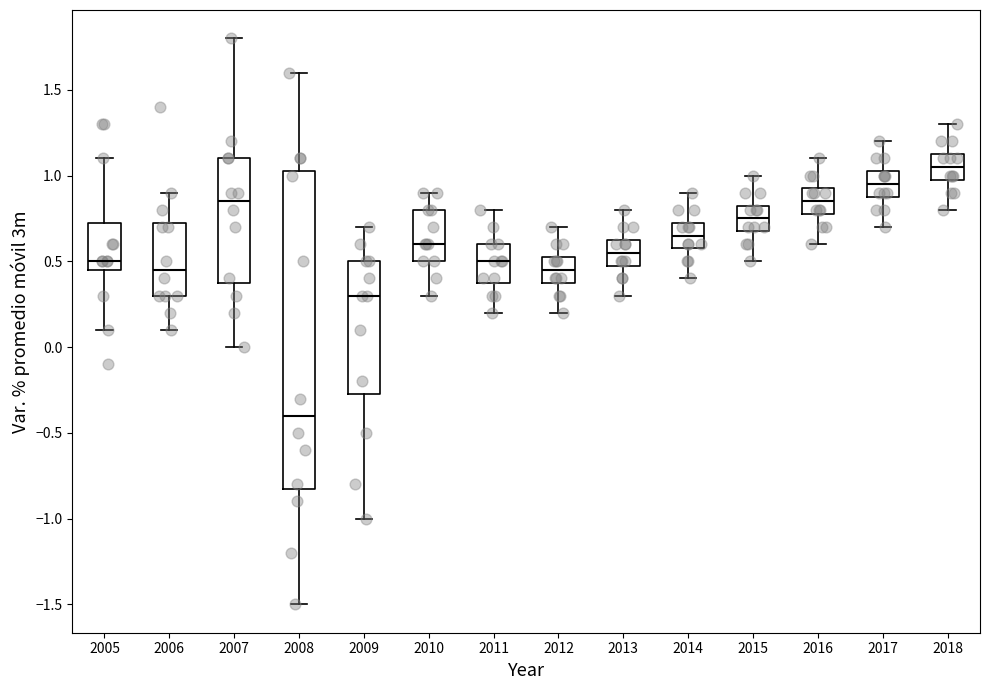

Which box's median line is the lowest?

2008